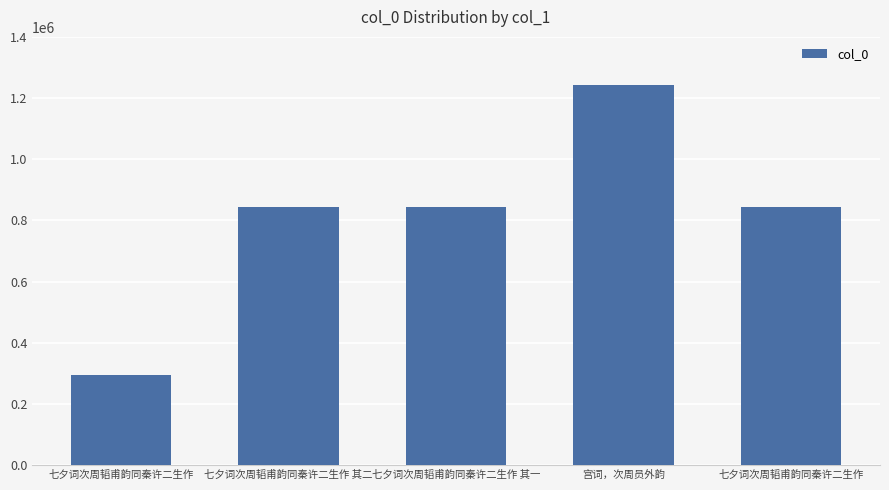

What is the sum of all values?

4068369